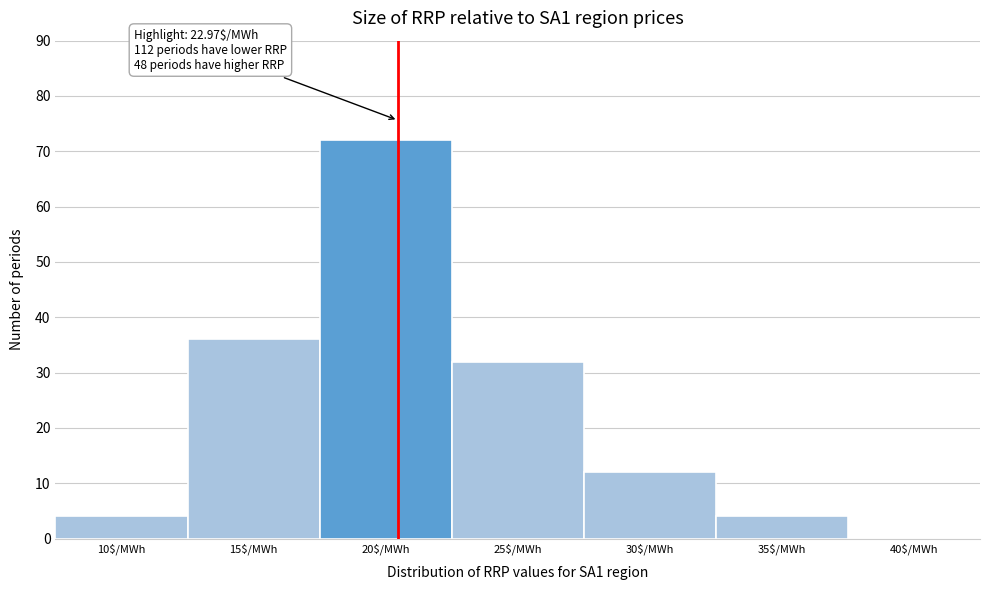

Which label corresponds to the largest value in the chart?

20$/MWh